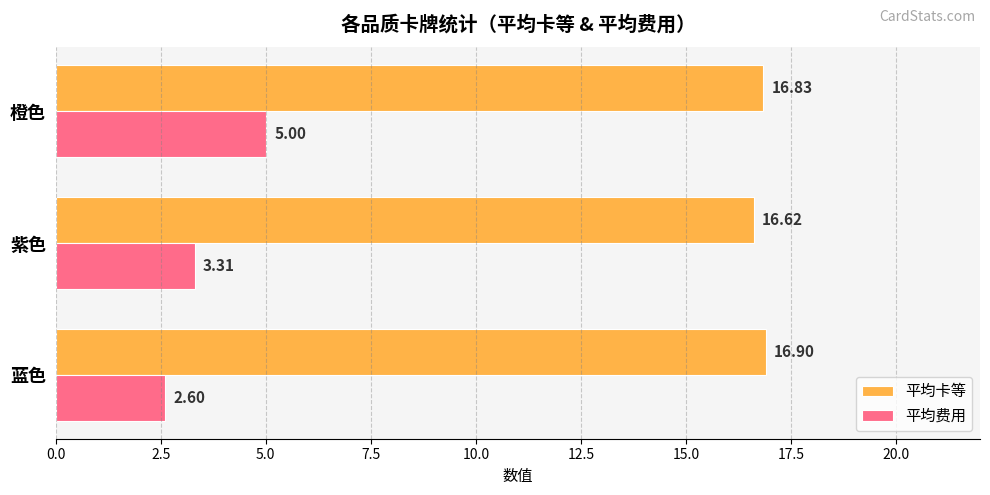

Which category has the lowest value across all series?

蓝色